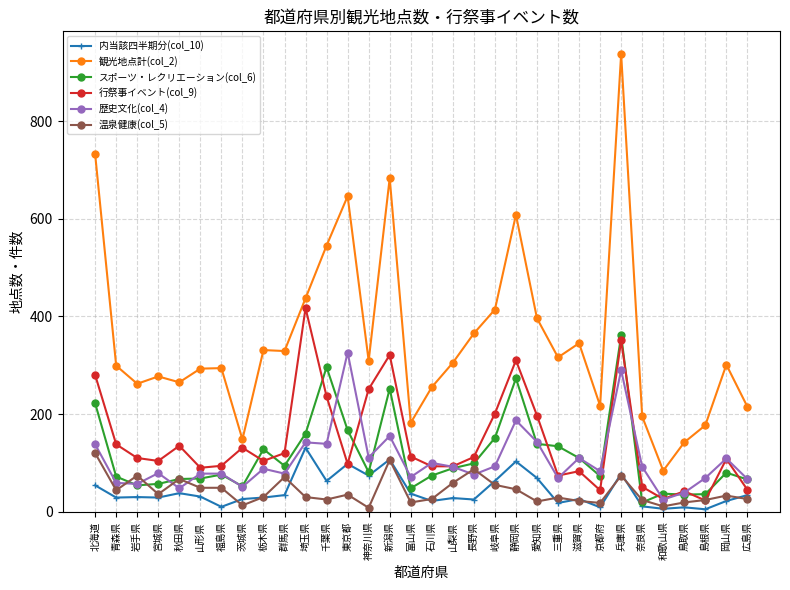

Which series has the largest total across all categories?

観光地点計(col_2)